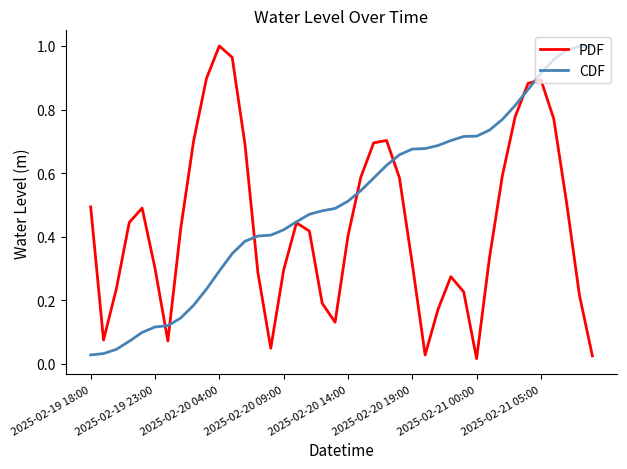

Is this an area chart (filled region under the line)?

No